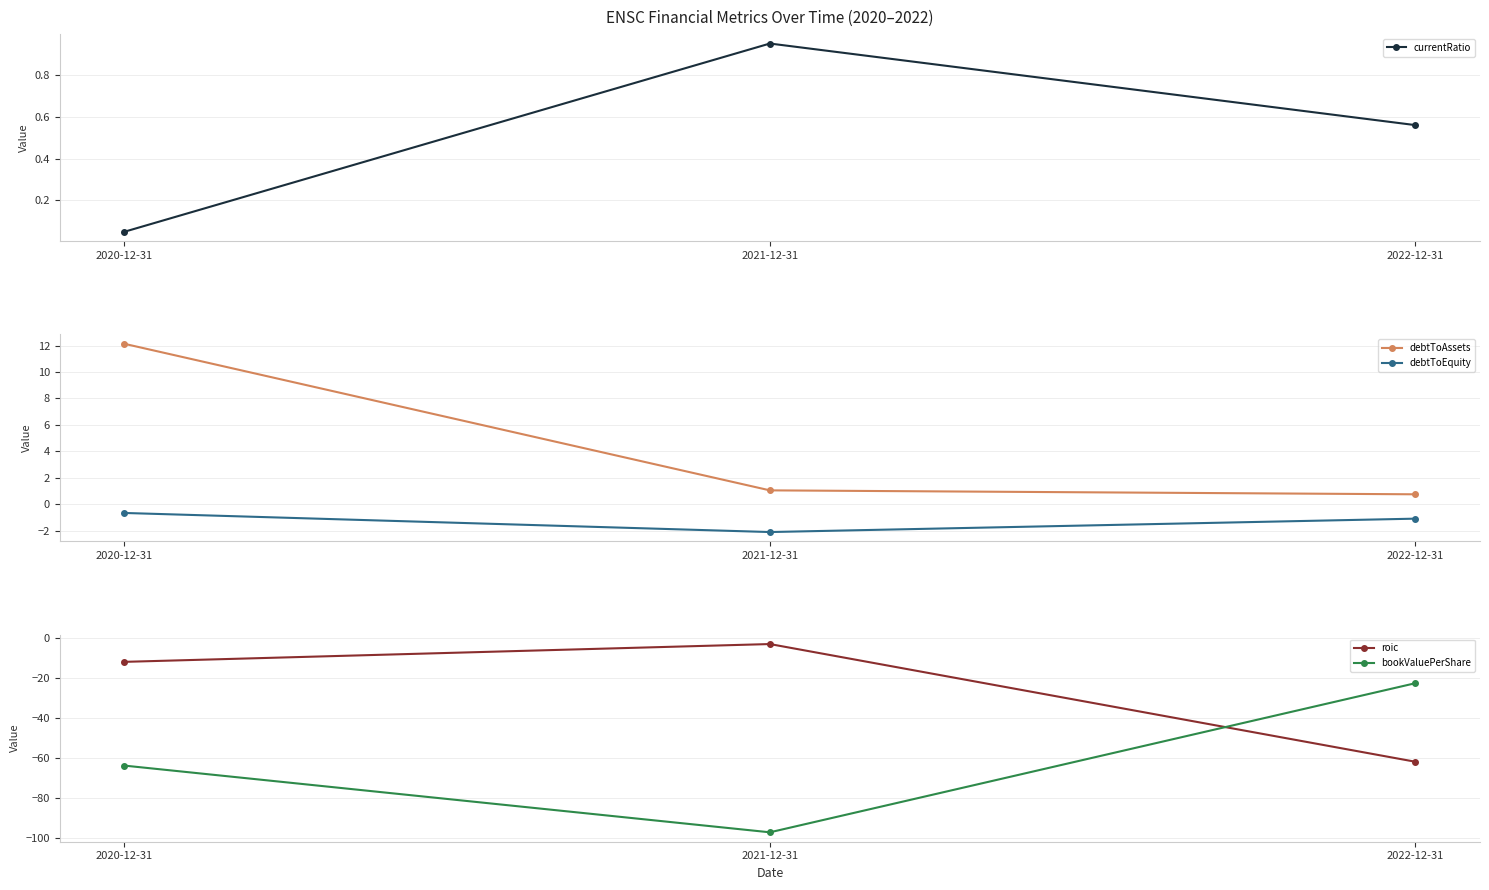

What position from the right is 2022-12-31?

1